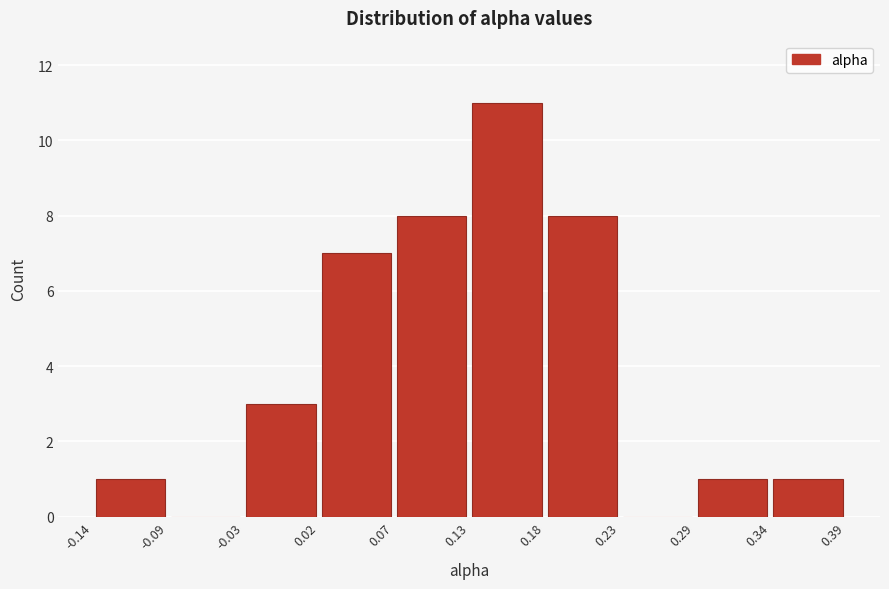

Reading left to right, list every bar in this chart as the range it spans on the x-axis followed by its height. The values are not printed on the chart, so give them approximately, as read against the axis.

-0.14 to -0.09: 1
-0.09 to -0.03: 0
-0.03 to 0.02: 3
0.02 to 0.07: 7
0.07 to 0.13: 8
0.13 to 0.18: 11
0.18 to 0.23: 8
0.23 to 0.29: 0
0.29 to 0.34: 1
0.34 to 0.39: 1